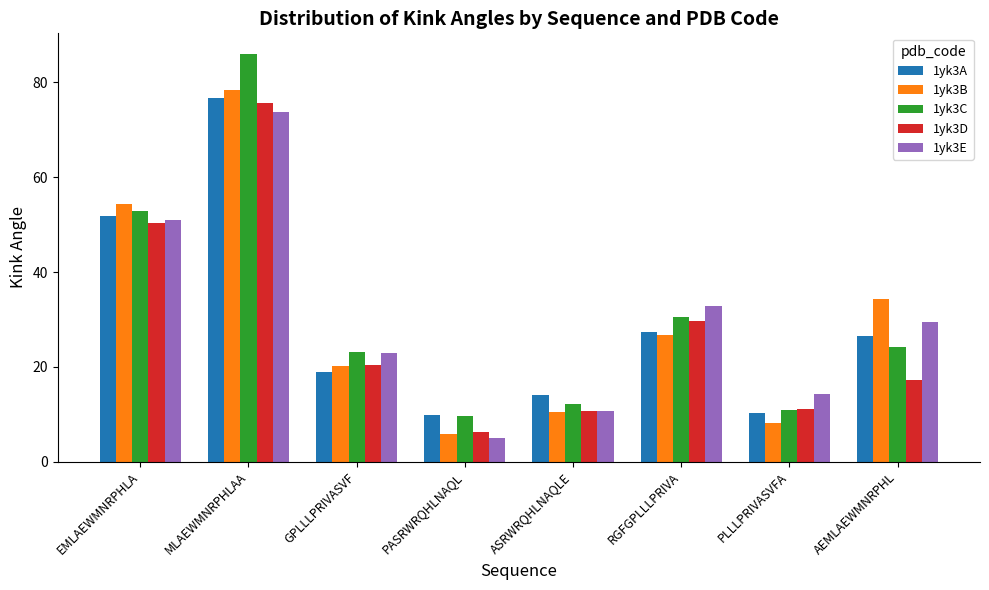

Which category has the lowest value in the 1yk3D series?

PASRWRQHLNAQL